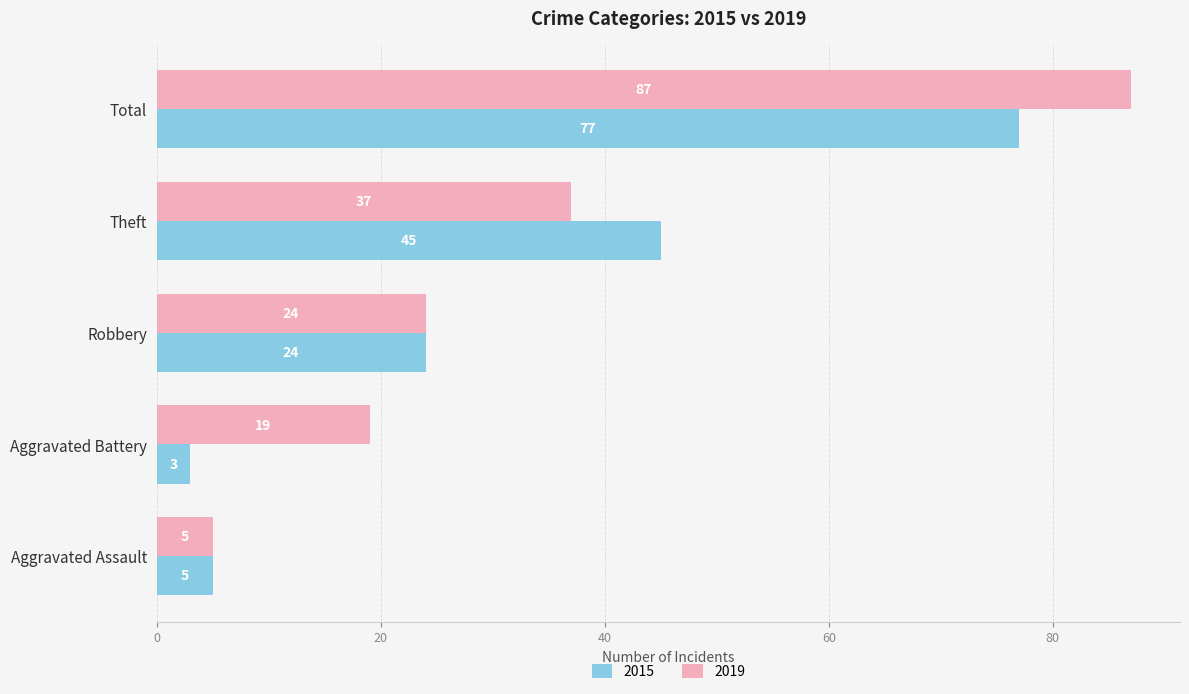

How many series are shown in this chart?

2